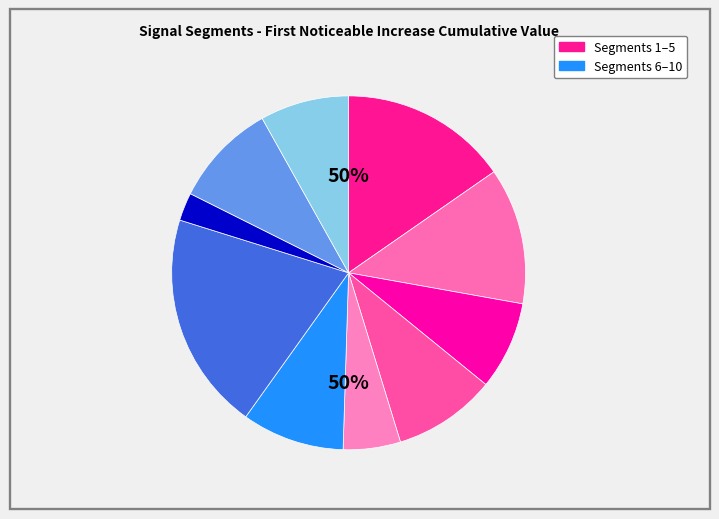

Does any single category account for the majority?

No